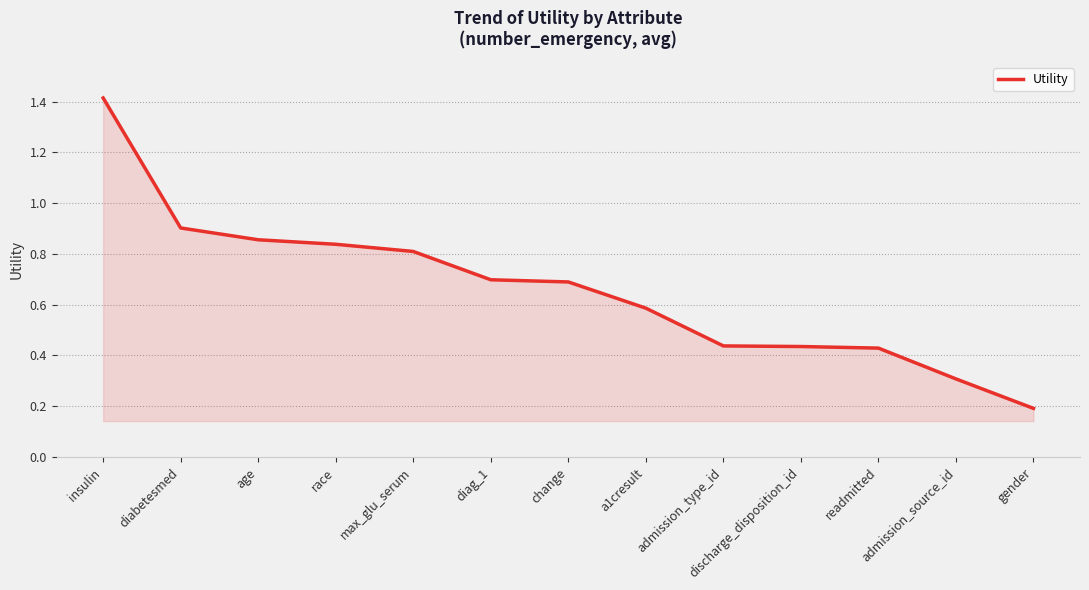

What is the difference between the values at diag_1 and gender?

0.5